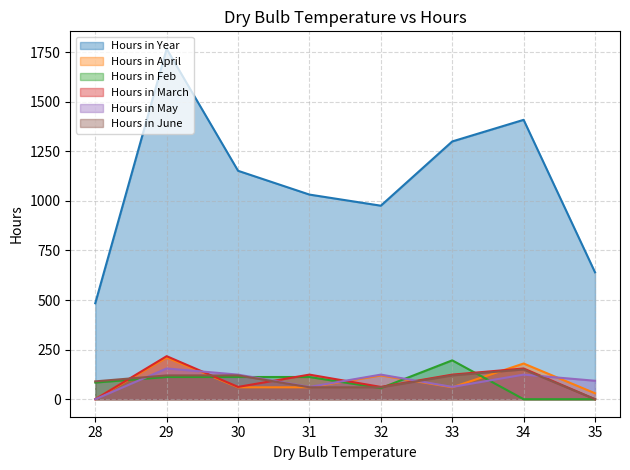

Is it true that Hours in June equals 120 at 29?

True